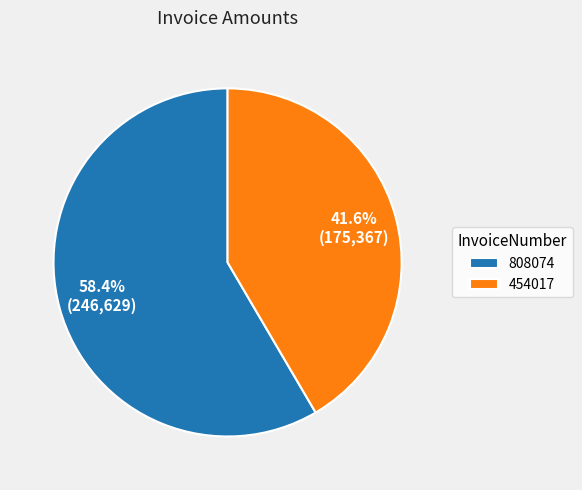

Approximately how many times larger is the value at 454017 compared to 808074?

0.7